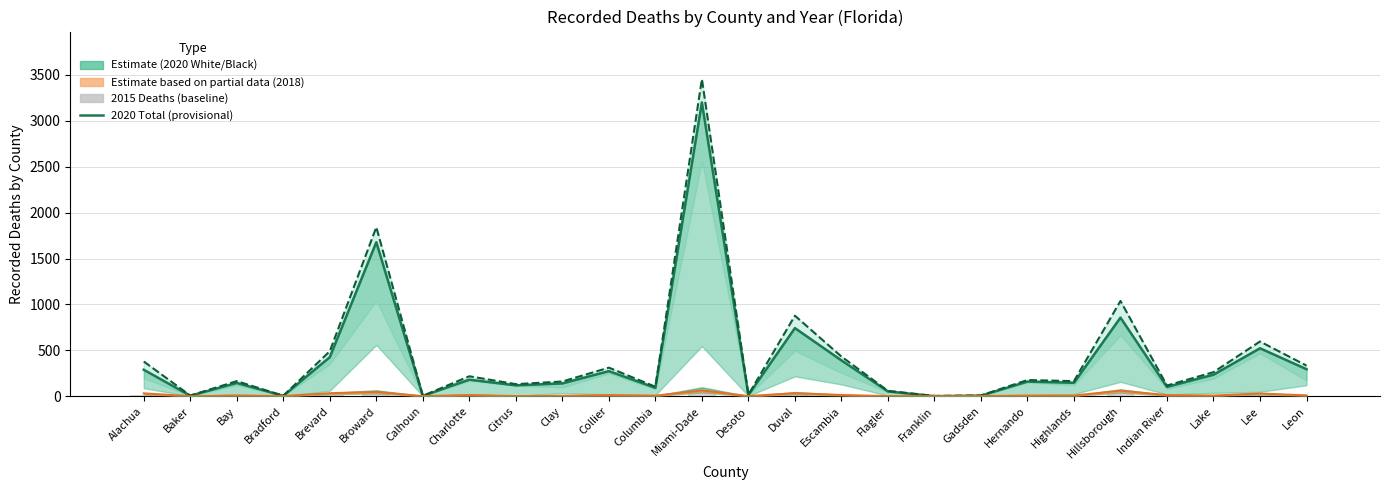

What is the average value of the 2015 Deaths series?

8.8